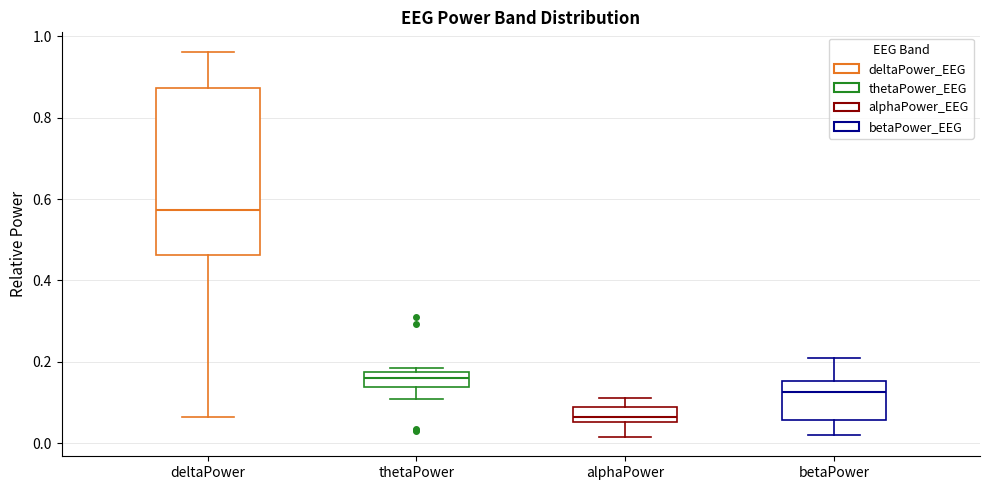

Which box has the lowest median line?

alphaPower